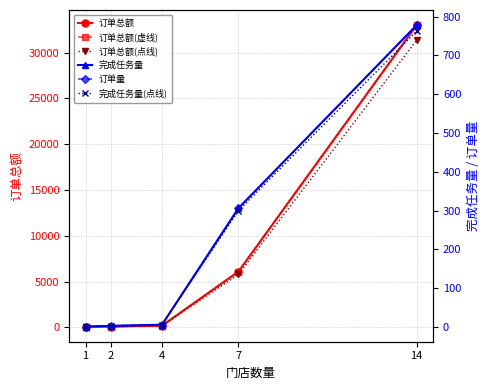

Reading left to right, list all the values displayed in this chart.

订单总额: 1=80.0	2=76.0	4=176.0	7=6085.0	14=33018.1
订单总额(虚线): 1=80.0	2=76.0	4=176.0	7=6085.0	14=33018.1
订单总额(点线): 1=76.0	2=72.2	4=167.2	7=5780.8	14=31367.2
完成任务量: 1=1.0	2=3.0	4=6.0	7=306.0	14=778.0
订单量: 1=1.0	2=3.0	4=6.0	7=306.0	14=778.0
完成任务量(点线): 1=1.0	2=2.9	4=5.9	7=299.9	14=762.4